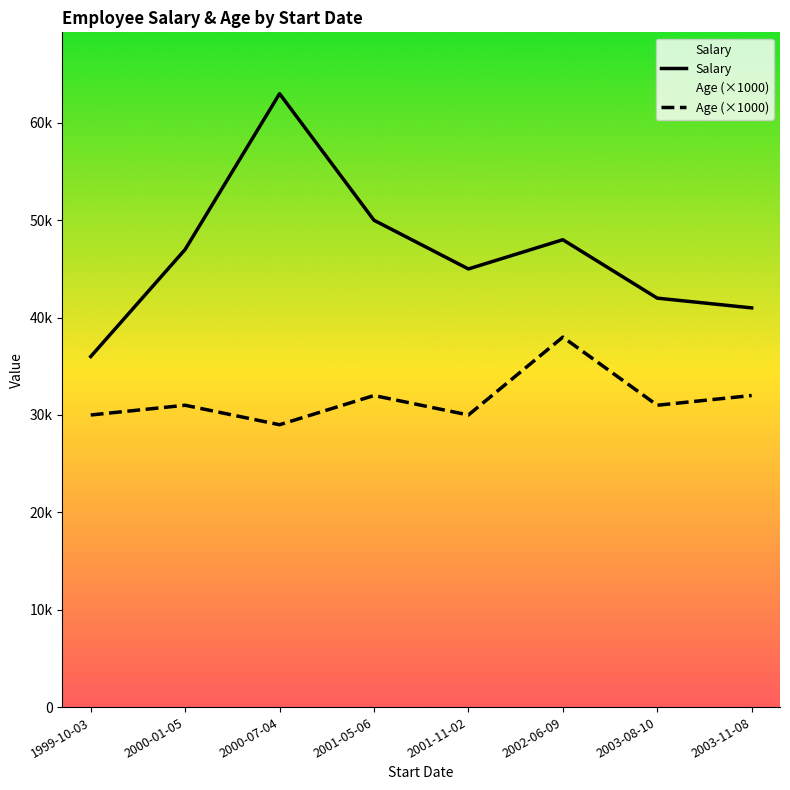

What is the difference between the highest and lowest values at 2001-05-06?

18000